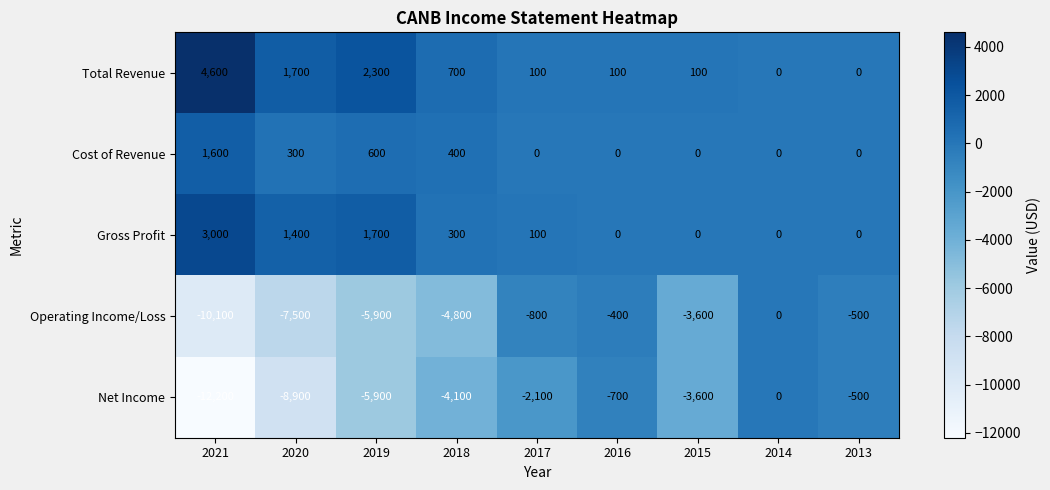

What is the difference between the highest and lowest values at 2018?

5500